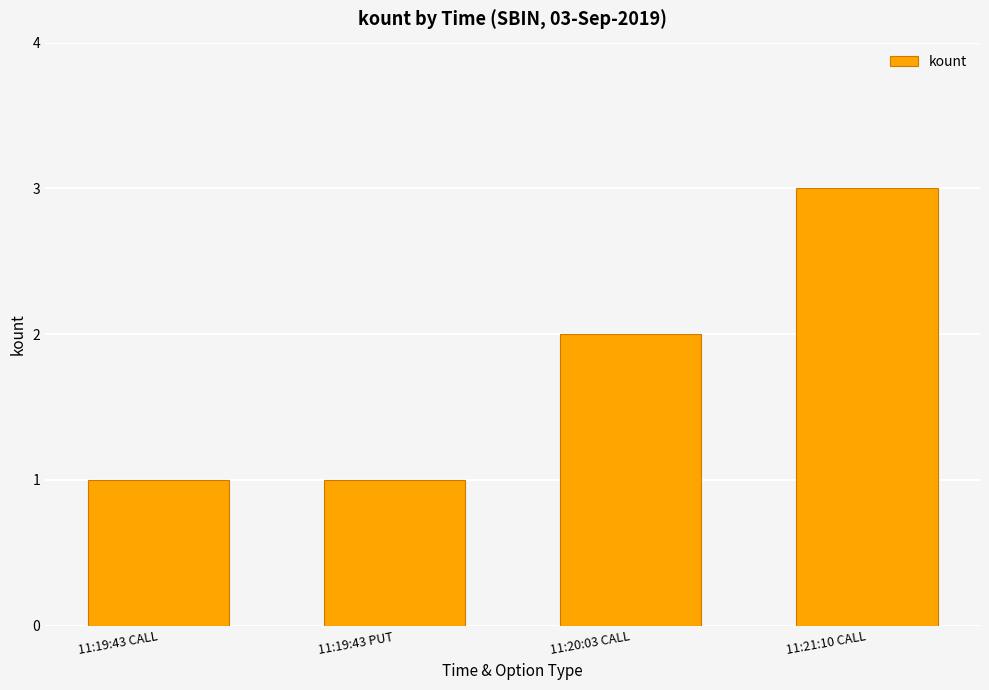

Where is the data nearest to the value 2?

11:20:03 CALL